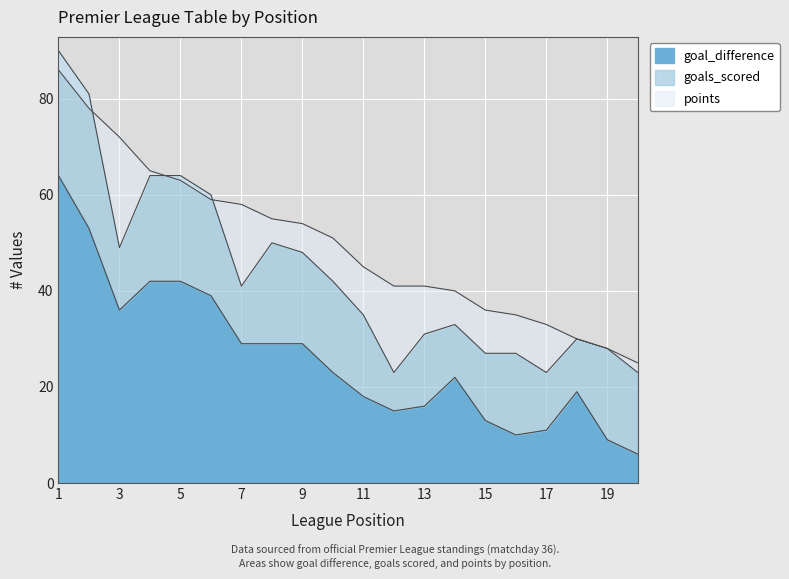

Where is goal_difference nearest to the value 35?

3